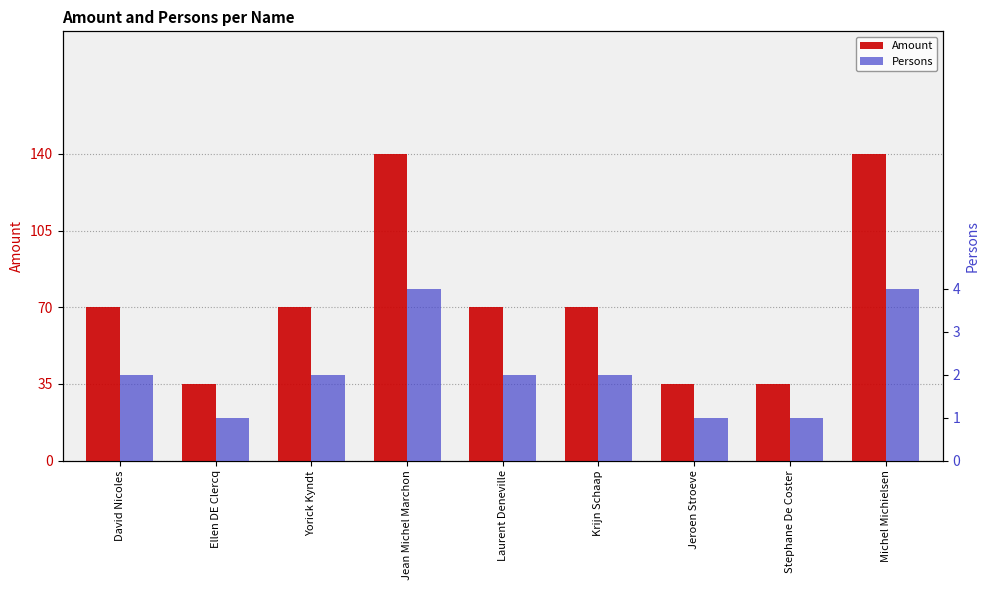

What is the sum of the Persons values at Jean Michel Marchon and Laurent Deneville?

6